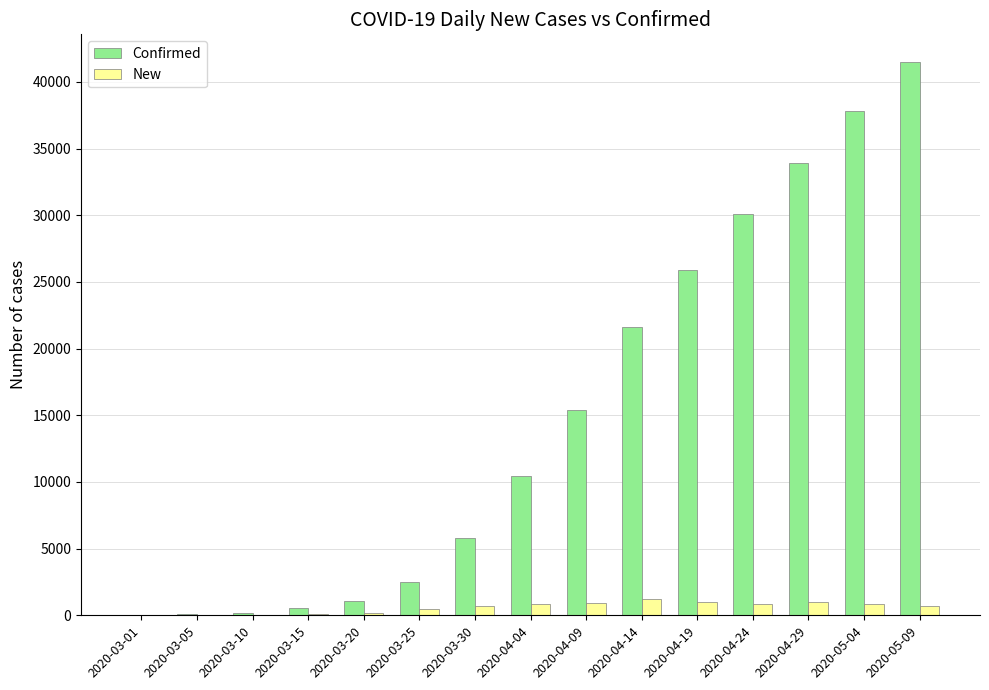

Between 2020-03-01 and 2020-04-24, which series saw the biggest shift?

Confirmed